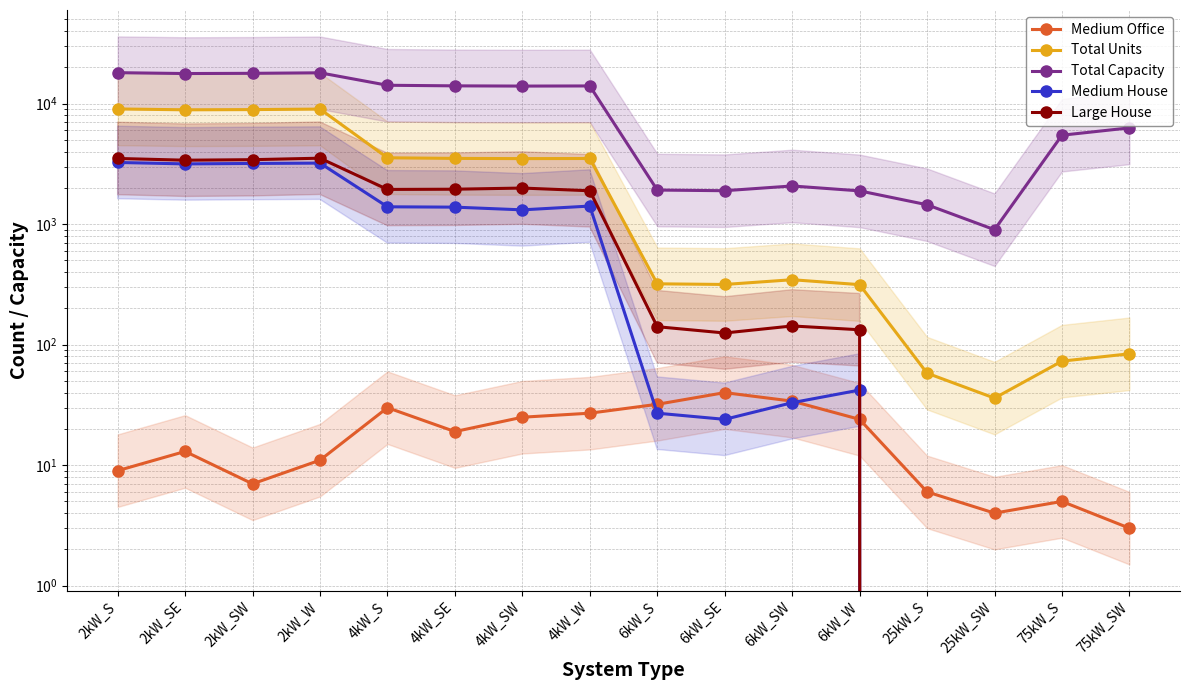

True or false: Large House and Total Capacity intersect in this chart.

False